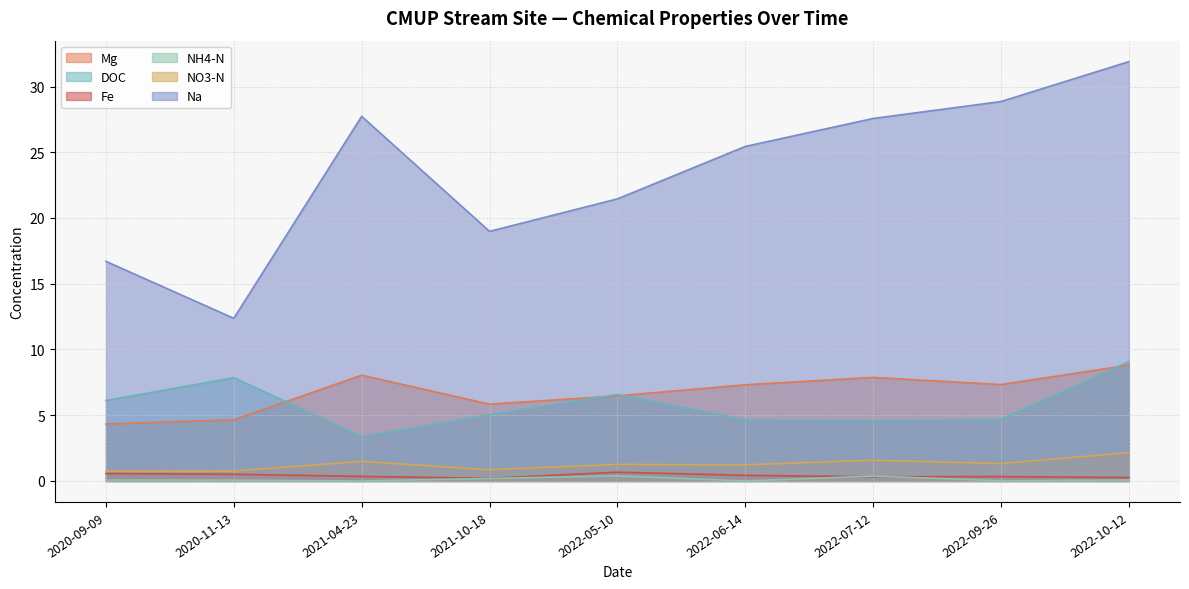

Reading right to left, transcribe all the data shown in this chart.

Mg: 2022-10-12=8.8	2022-09-26=7.3	2022-07-12=7.9	2022-06-14=7.3	2022-05-10=6.5	2021-10-18=5.8	2021-04-23=8.0	2020-11-13=4.7	2020-09-09=4.3
DOC: 2022-10-12=9.1	2022-09-26=4.7	2022-07-12=4.6	2022-06-14=4.7	2022-05-10=6.6	2021-10-18=5.0	2021-04-23=3.4	2020-11-13=7.9	2020-09-09=6.1
Fe: 2022-10-12=0.3	2022-09-26=0.3	2022-07-12=0.3	2022-06-14=0.4	2022-05-10=0.7	2021-10-18=0.2	2021-04-23=0.3	2020-11-13=0.5	2020-09-09=0.6
NH4-N: 2022-10-12=0.1	2022-09-26=0.0	2022-07-12=0.4	2022-06-14=0.0	2022-05-10=0.4	2021-10-18=0.2	2021-04-23=0.0	2020-11-13=0.1	2020-09-09=0.1
NO3-N: 2022-10-12=2.2	2022-09-26=1.3	2022-07-12=1.6	2022-06-14=1.2	2022-05-10=1.3	2021-10-18=0.9	2021-04-23=1.5	2020-11-13=0.8	2020-09-09=0.8
Na: 2022-10-12=31.9	2022-09-26=28.9	2022-07-12=27.6	2022-06-14=25.4	2022-05-10=21.5	2021-10-18=19.0	2021-04-23=27.7	2020-11-13=12.4	2020-09-09=16.7